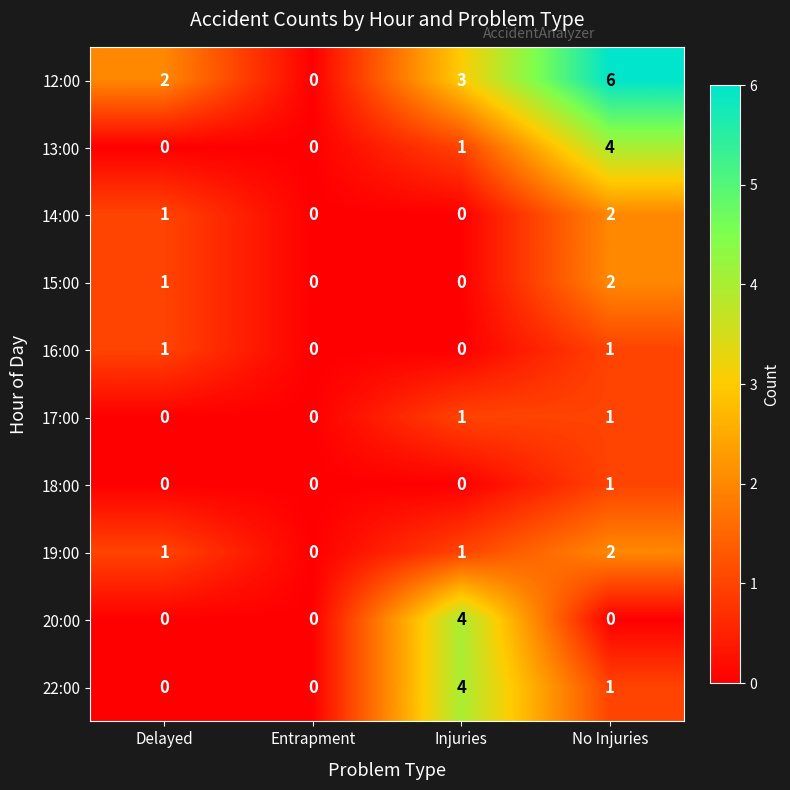

The value of 12:00 at Injuries is 3. True or false?

True